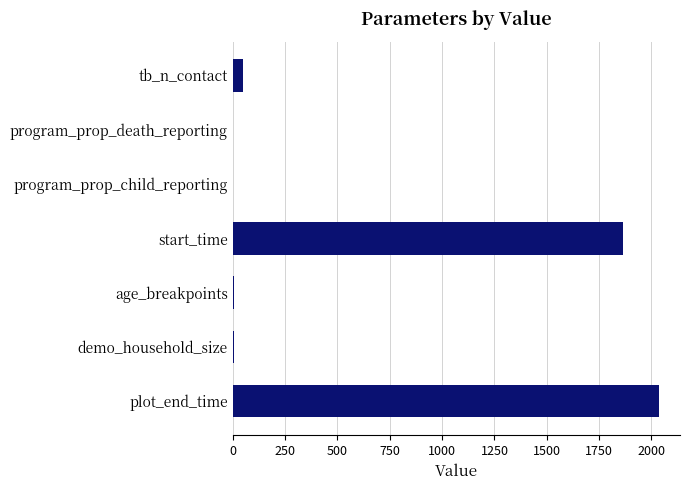

Between age_breakpoints and start_time, which is larger?

start_time